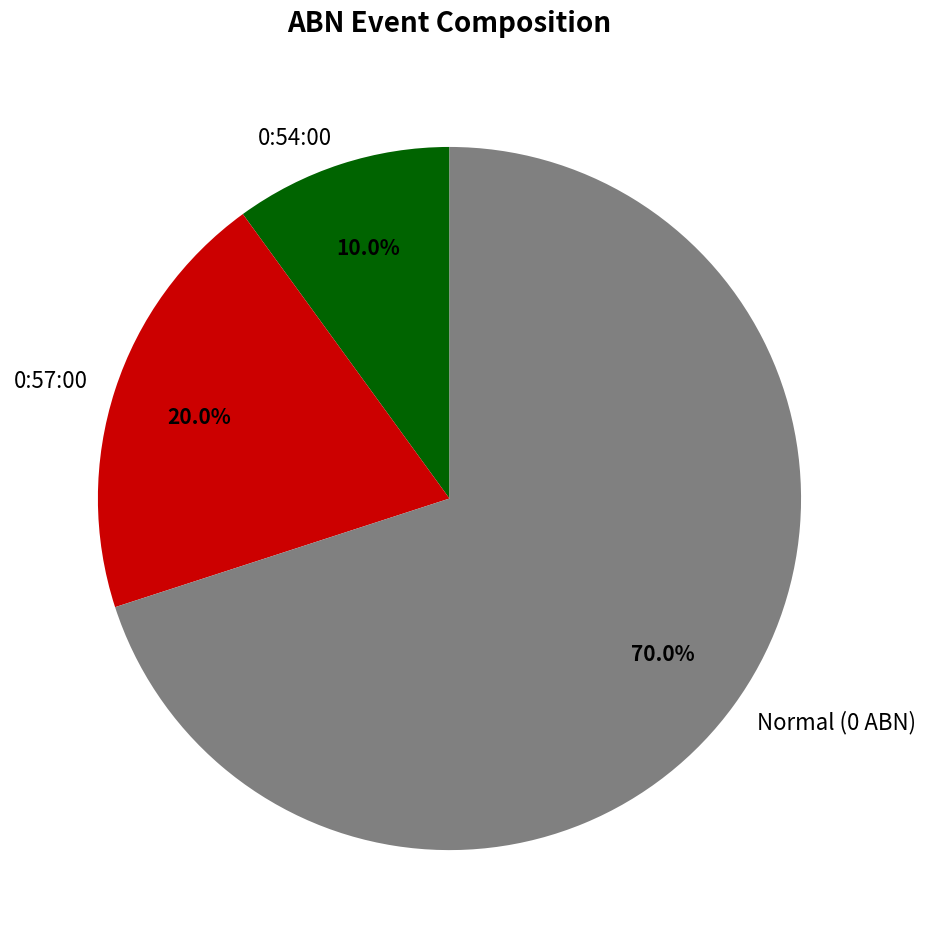

Which slice represents more than half of the pie?

Normal (0 ABN)